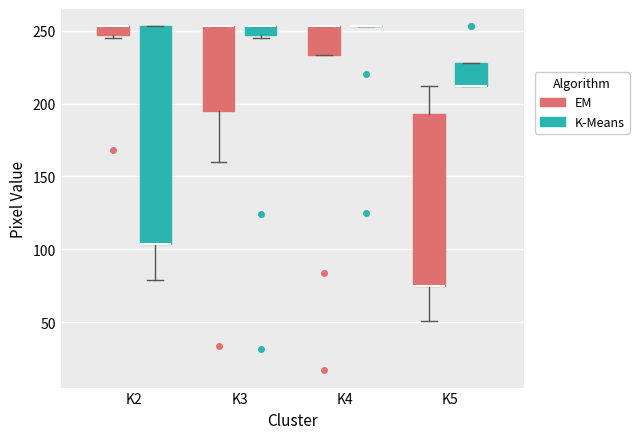

Comparing the boxes themselves (not the whiskers), which one is the tallest?

K2 (K-Means)